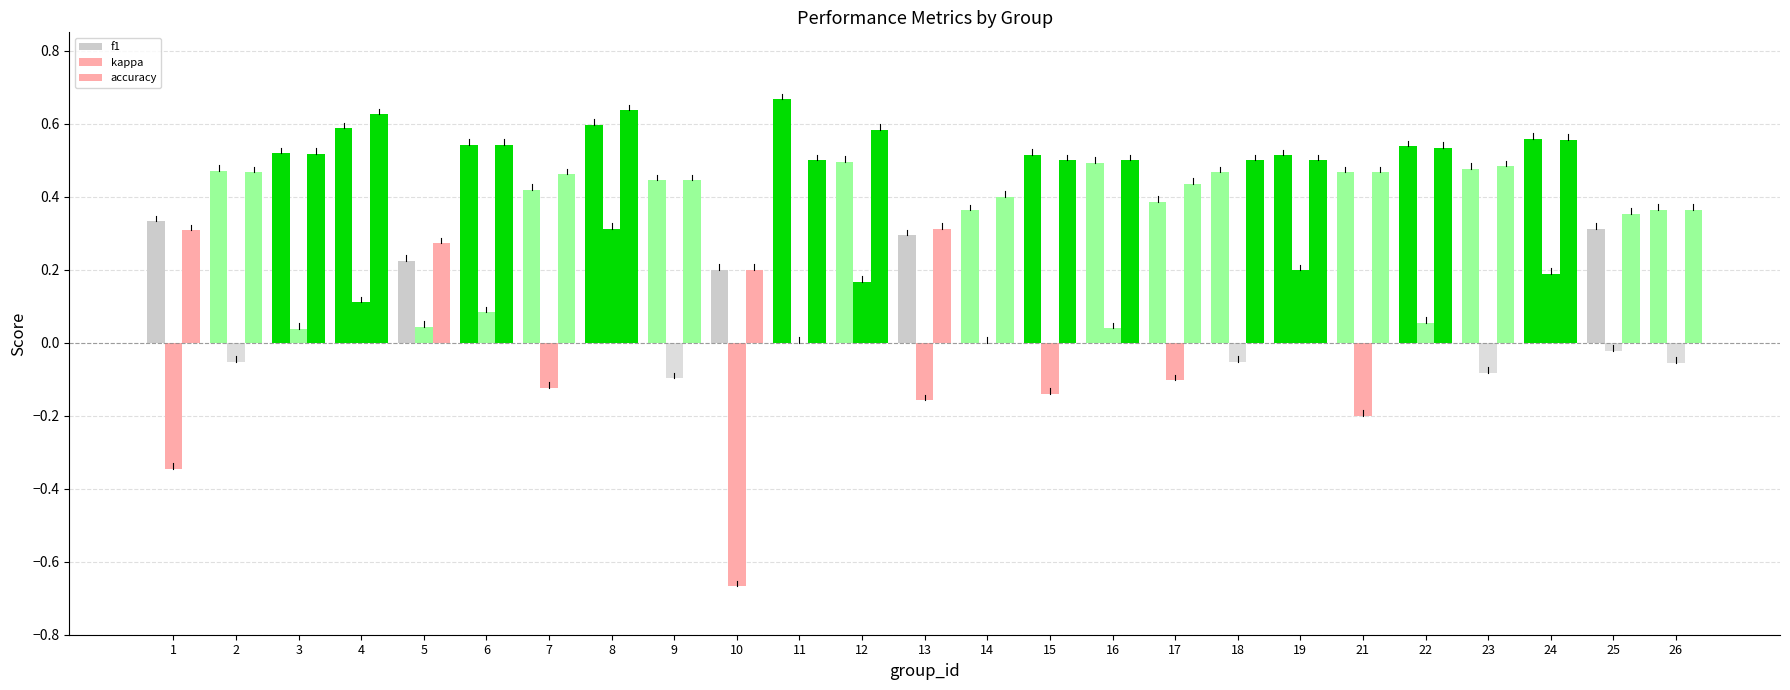

What is the difference between the f1 values at 24 and 26?

0.2